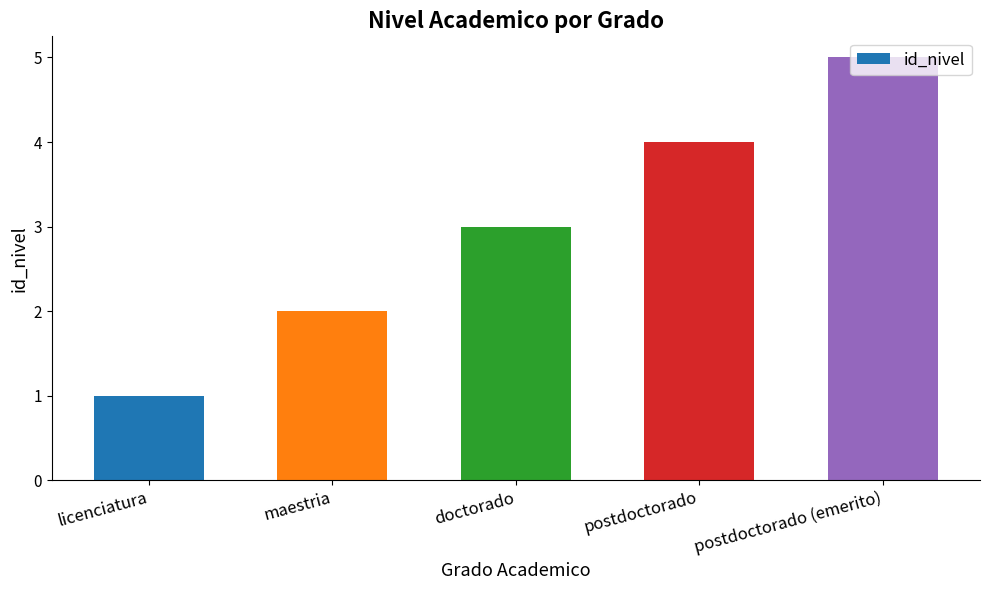

What is the smallest value displayed?

1